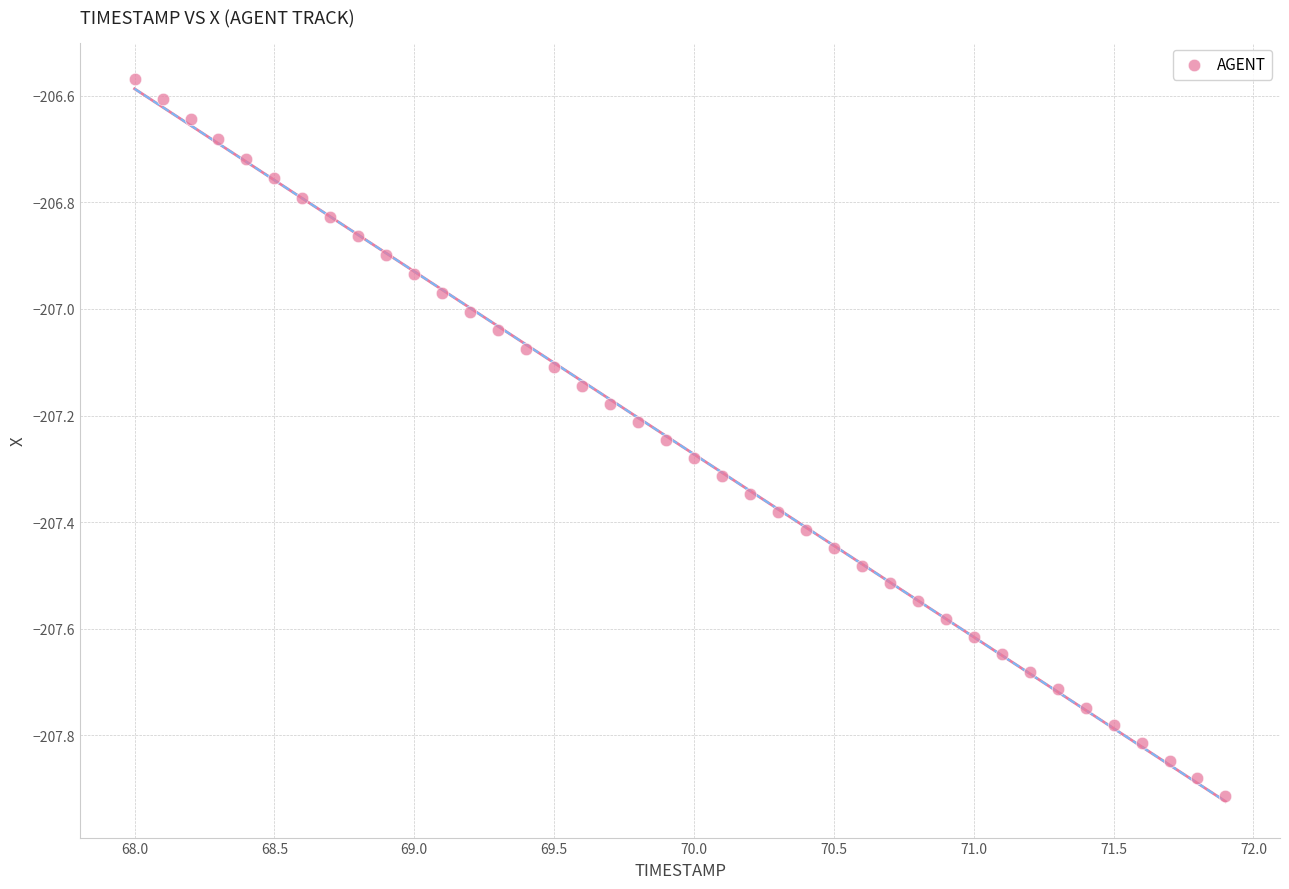

What is the range of Y values (max minus min)?

1.3